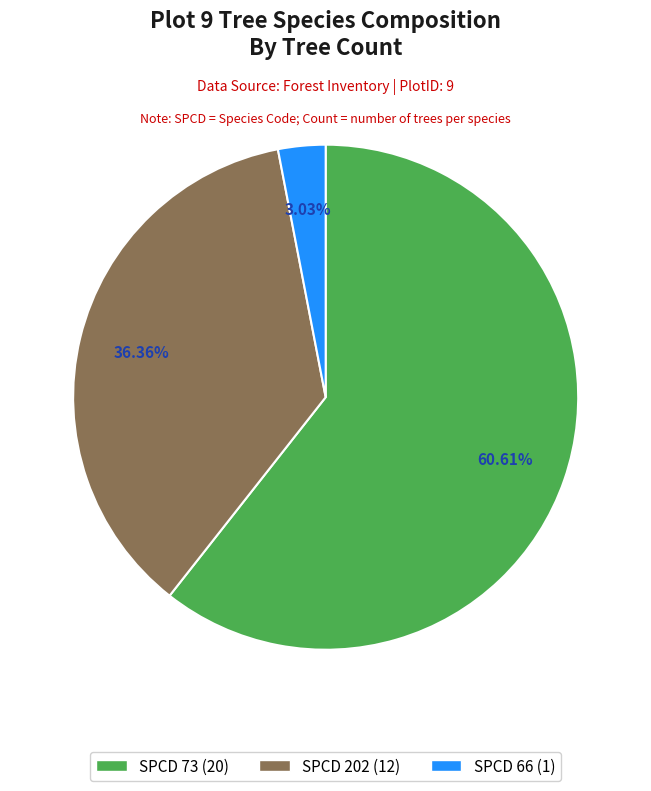

Which slice is the largest?

73